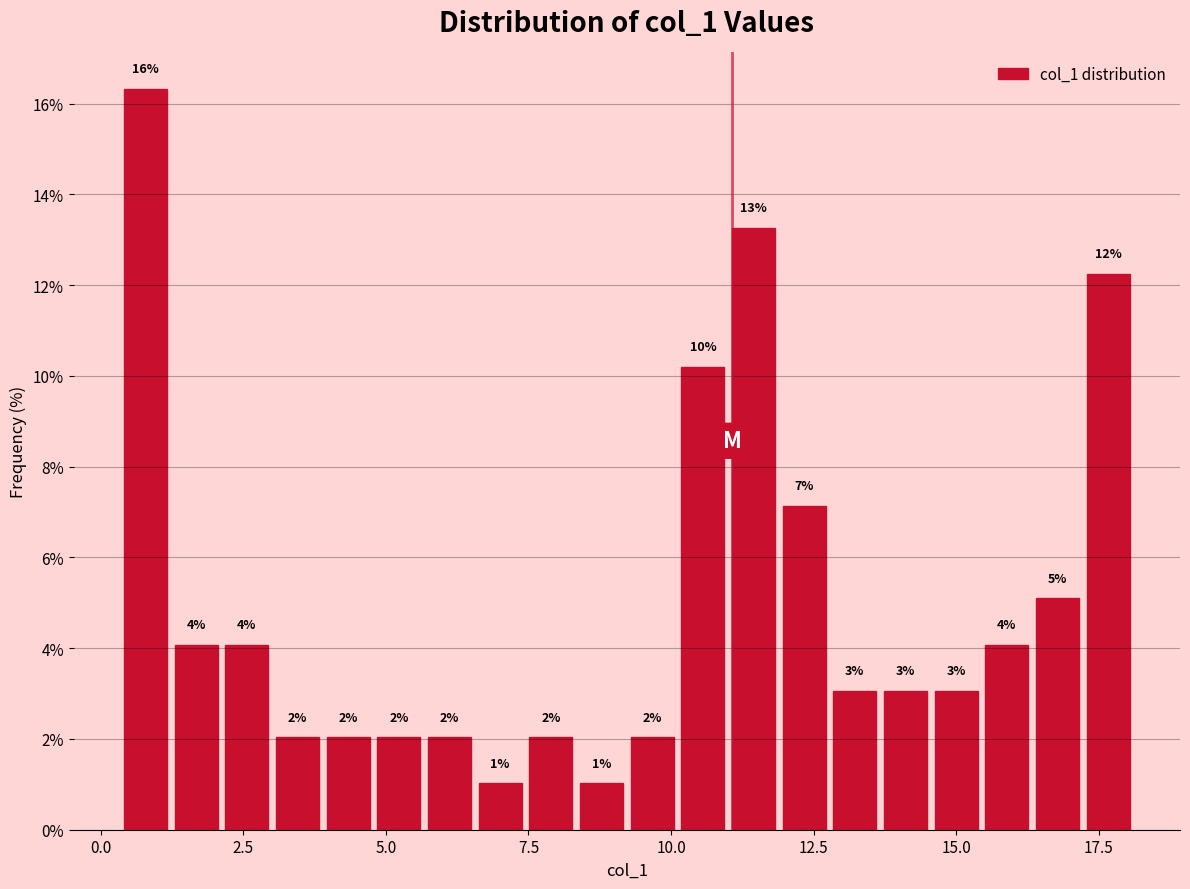

Read against the x-axis, roughly where is the centre of the tallest bar?

1.0